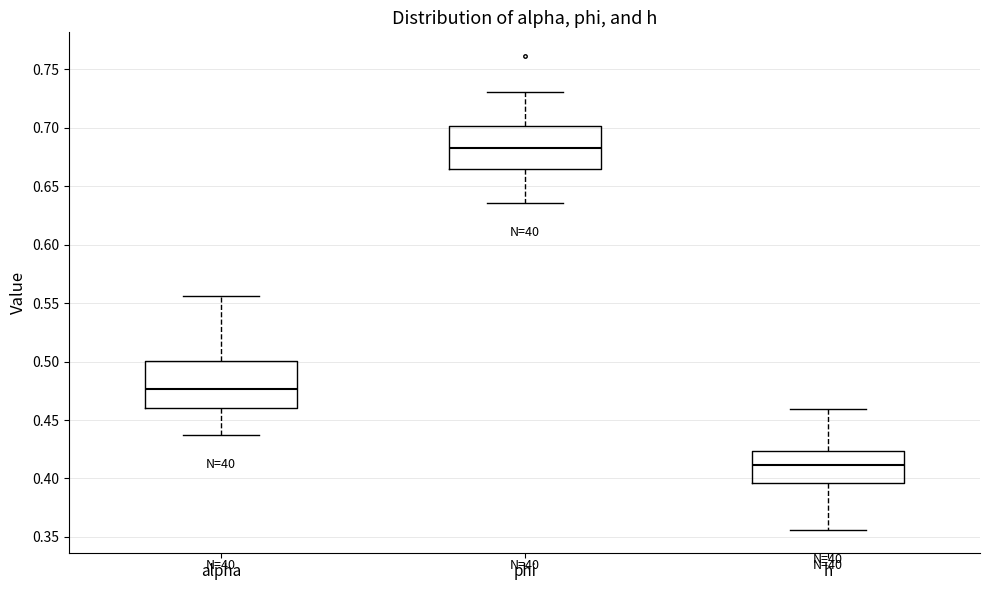

Which box's median line is the lowest?

h